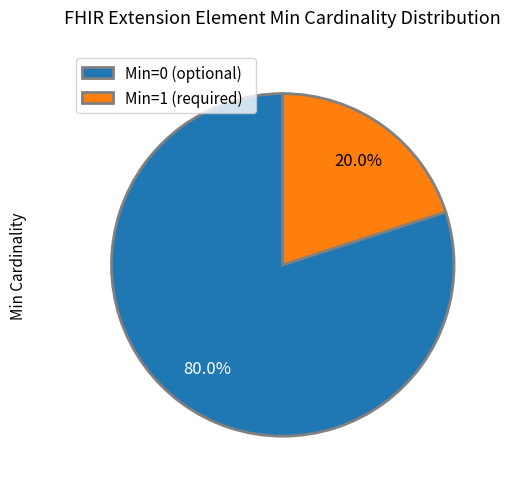

Which has a higher value, Min=0 (optional) or Min=1 (required)?

Min=0 (optional)